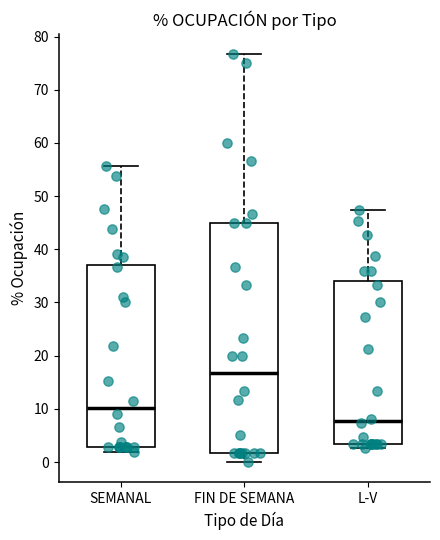

Reading left to right, read every box against the y-axis: the position of its median line, the range the box covers, and the ends of its whiskers. The values are not printed on the chart, so give them approximately, as read against the axis.

SEMANAL: median 10, box 3 to 37, whiskers 2 to 56
FIN DE SEMANA: median 17, box 2 to 45, whiskers 0 to 77
L-V: median 8, box 3 to 34, whiskers 3 (just below the box's lower edge) to 47